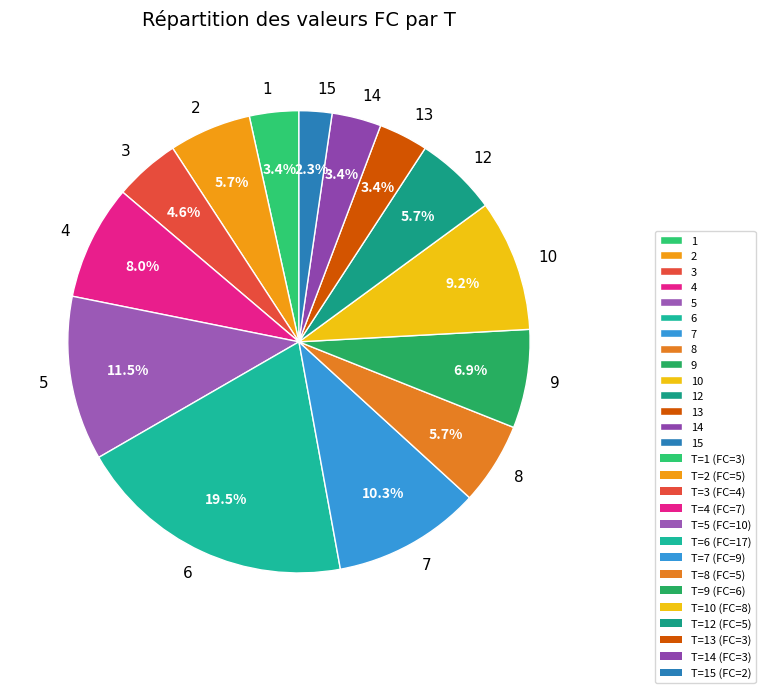

To the nearest percent, what percentage of the pie is 1?

3%